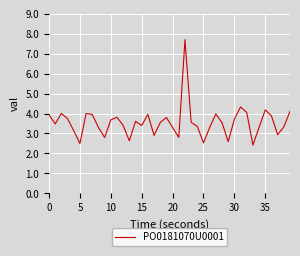

How many distinct data groups are displayed?

1